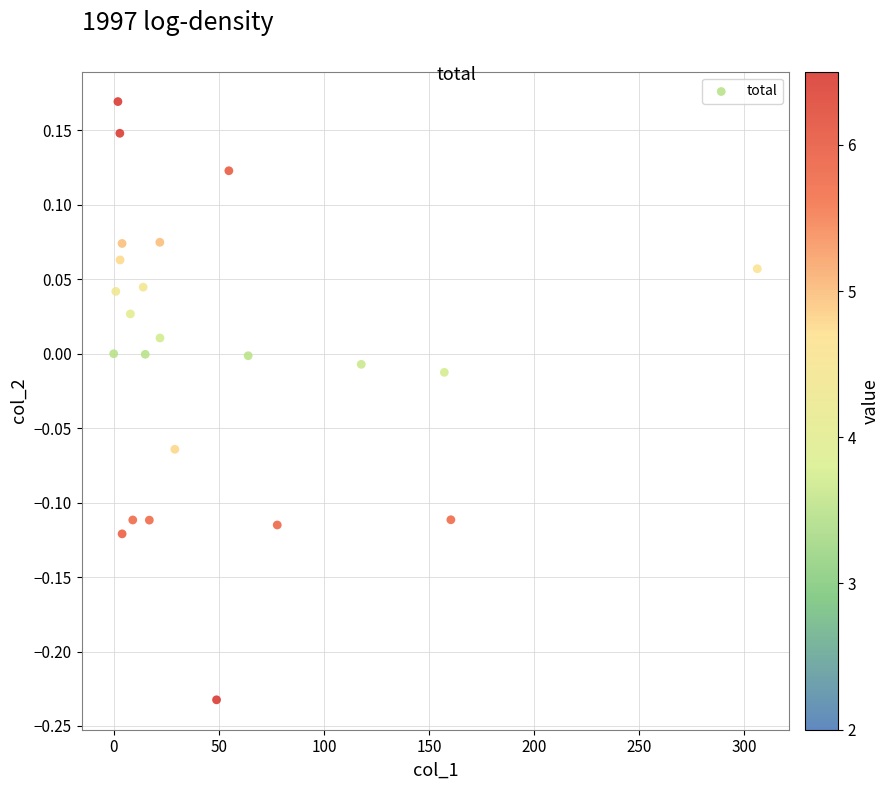

What is the range of X values (max minus min)?

306.1